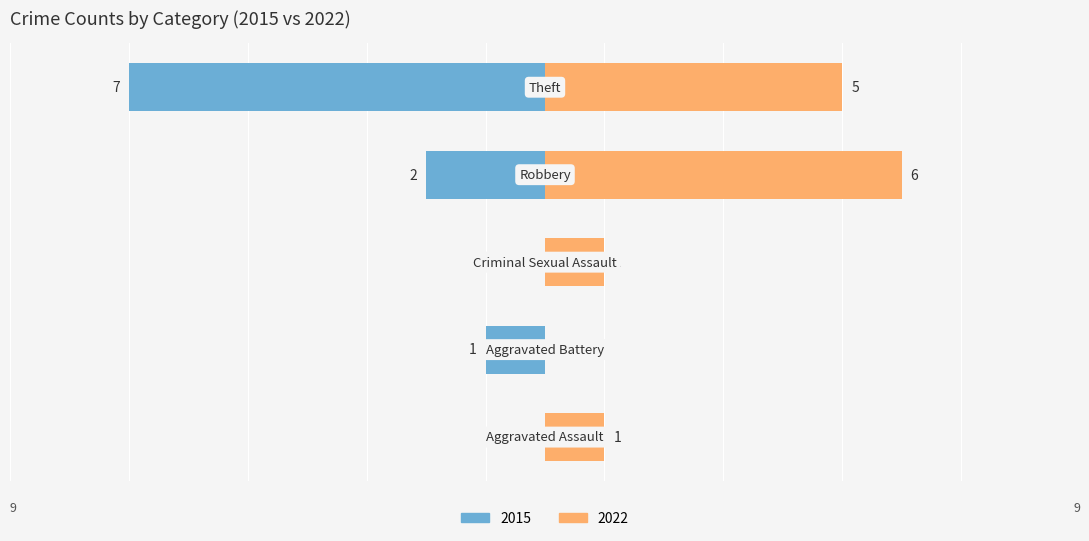

What is the total value across all series at Theft?

-2